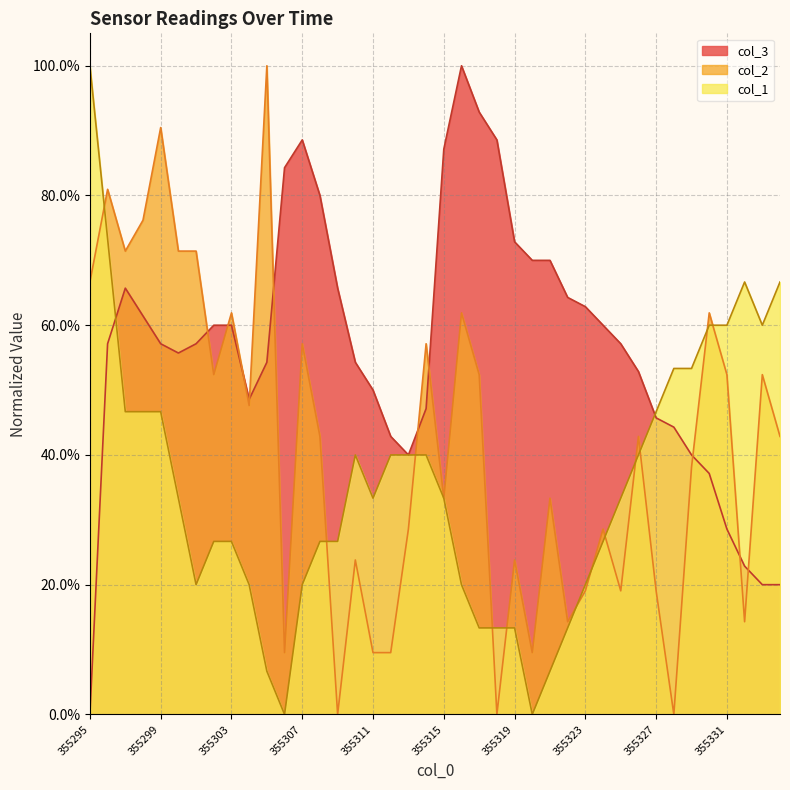

Which category has the highest value in the col_1 series?

355295